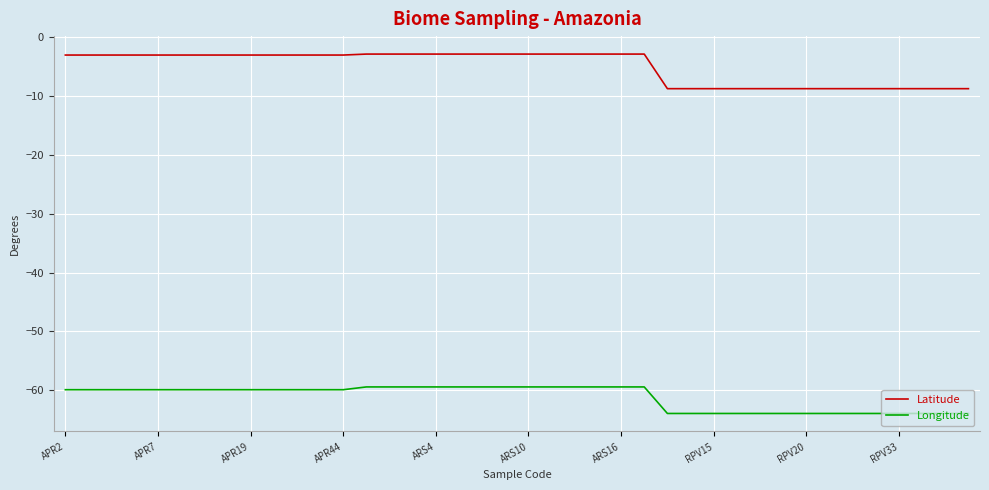

True or false: Latitude and Longitude cross at least once.

False